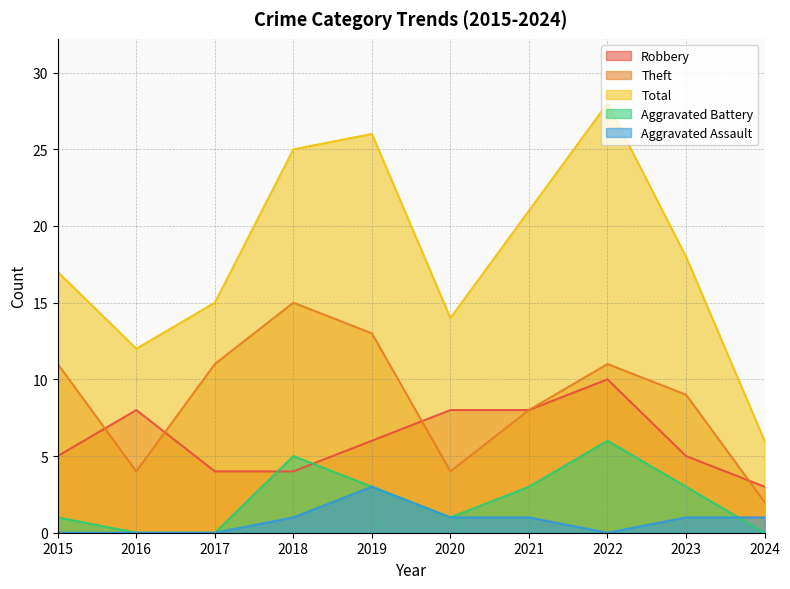

At which label does Aggravated Assault reach its minimum?

2015